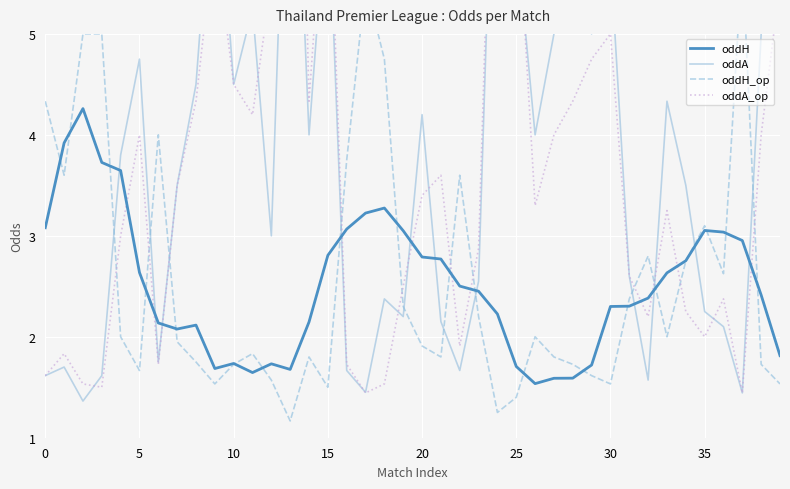

How many values in the oddH series are below 2?

11